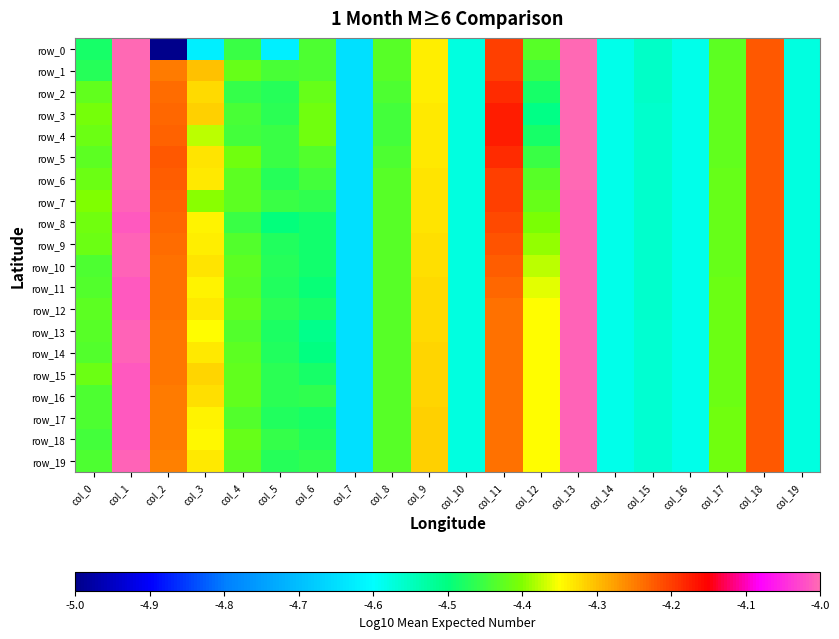

Rank the series by their maximum value, from highest to lowest.

row_0, row_1, row_2, row_3, row_4, row_5, row_6, row_7, row_8, row_9, row_10, row_11, row_13, row_14, row_19, row_12, row_15, row_16, row_17, row_18